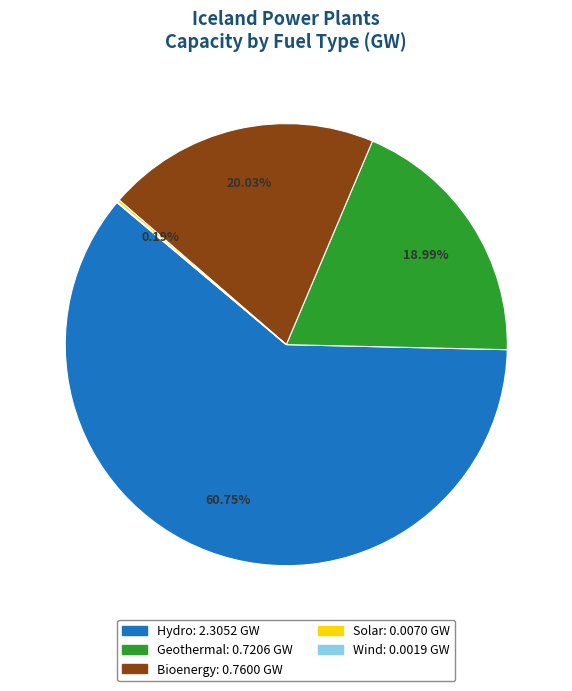

Does any single category account for the majority?

Yes